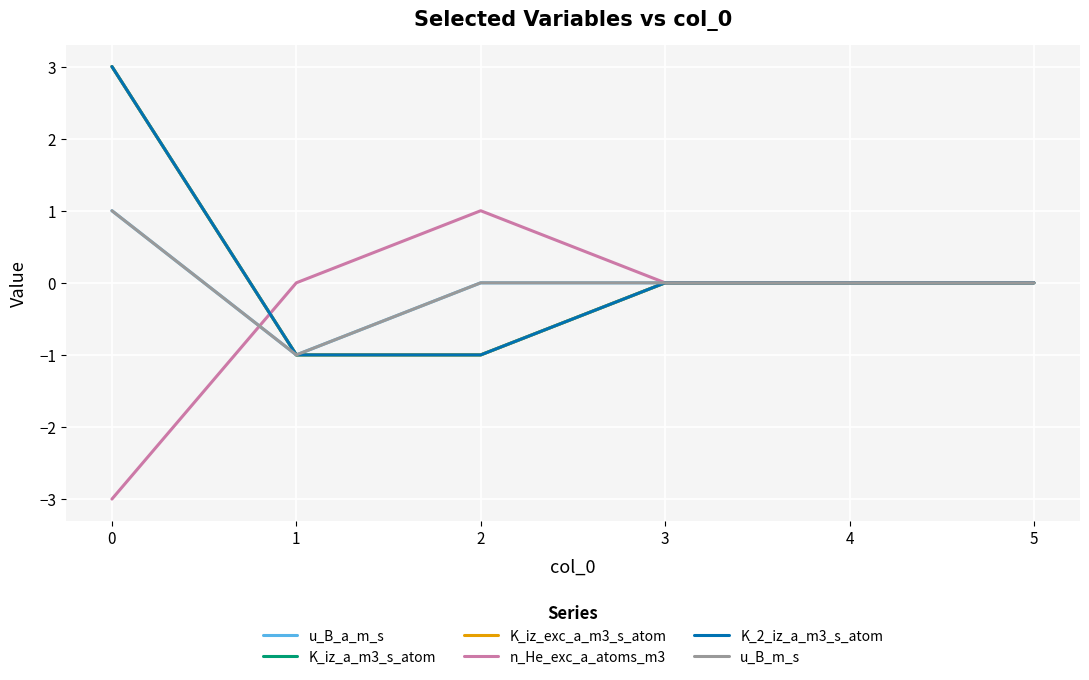

True or false: u_B_m_s has more than 0 points higher than both neighbors.

False